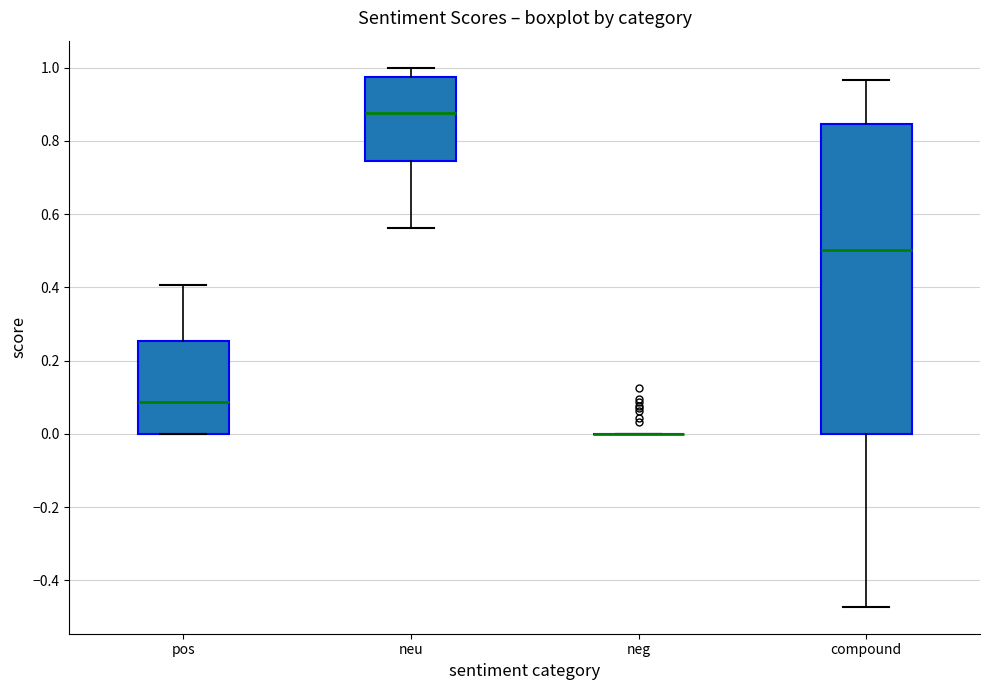

Reading left to right, transcribe this box plot: for each box, give where its median line is, the range the box spans, and where its two whiskers end, as read against the y-axis. The values are not printed on the chart, so give them approximately, as read against the axis.

pos: median 0.08, box 0.00 to 0.26, whiskers 0.00 to 0.40
neu: median 0.88, box 0.74 to 0.98, whiskers 0.56 to 1.00
neg: box collapsed to a line at 0.00, whiskers 0.00 to 0.00
compound: median 0.50, box 0.00 to 0.84, whiskers -0.48 to 0.96